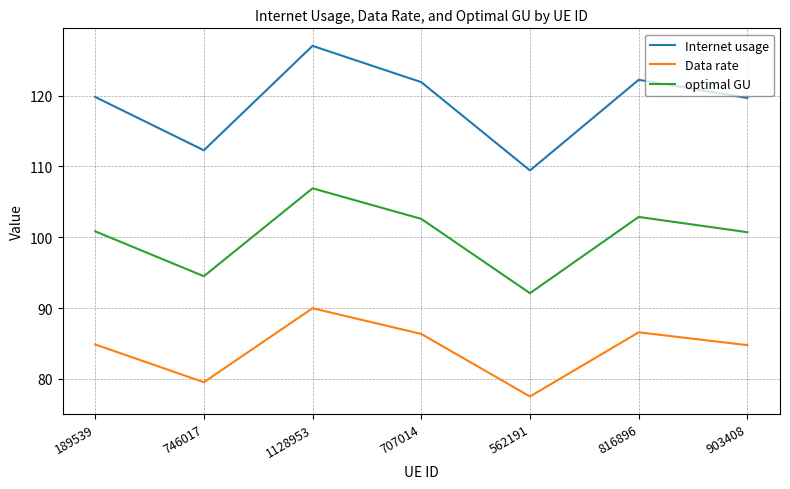

What position from the left is 707014?

4